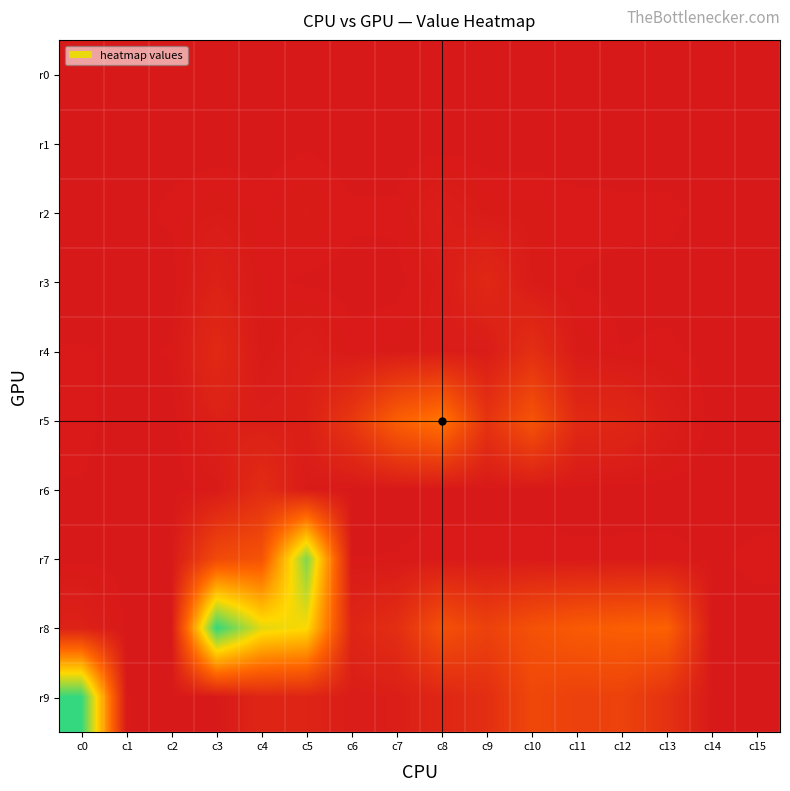

Which has a higher value, c12 or c3?

c3